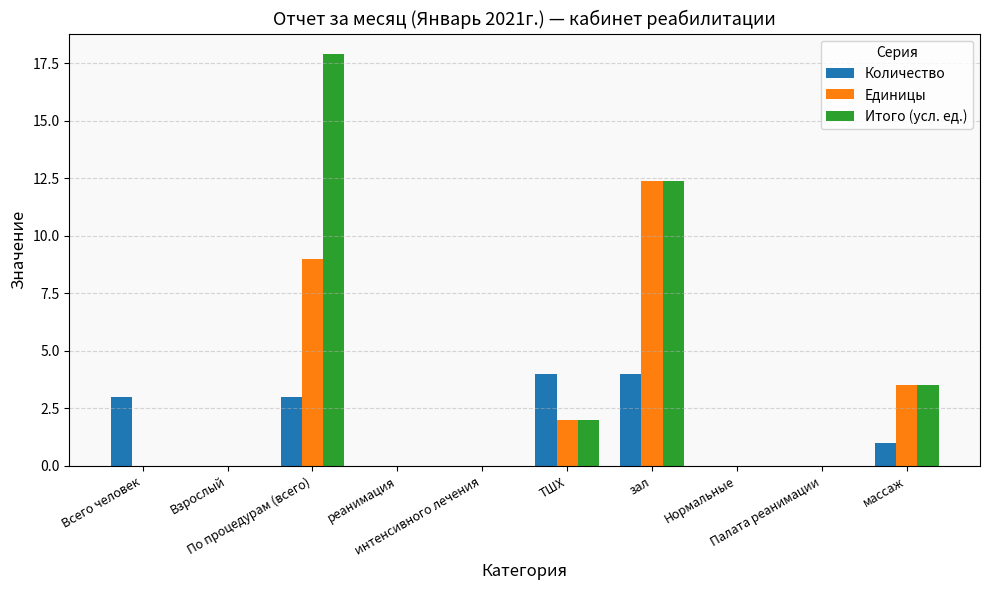

Does the chart contain stacked bars?

No